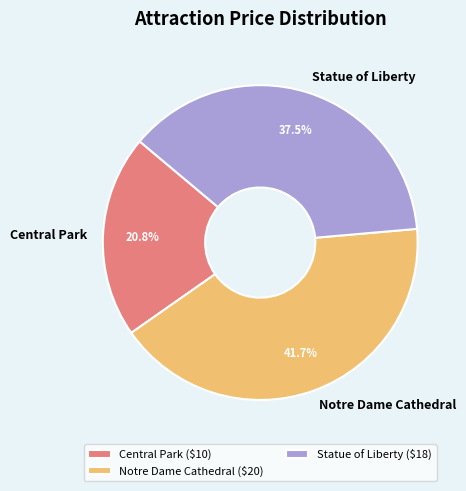

Is there any slice that represents more than half of the pie?

No